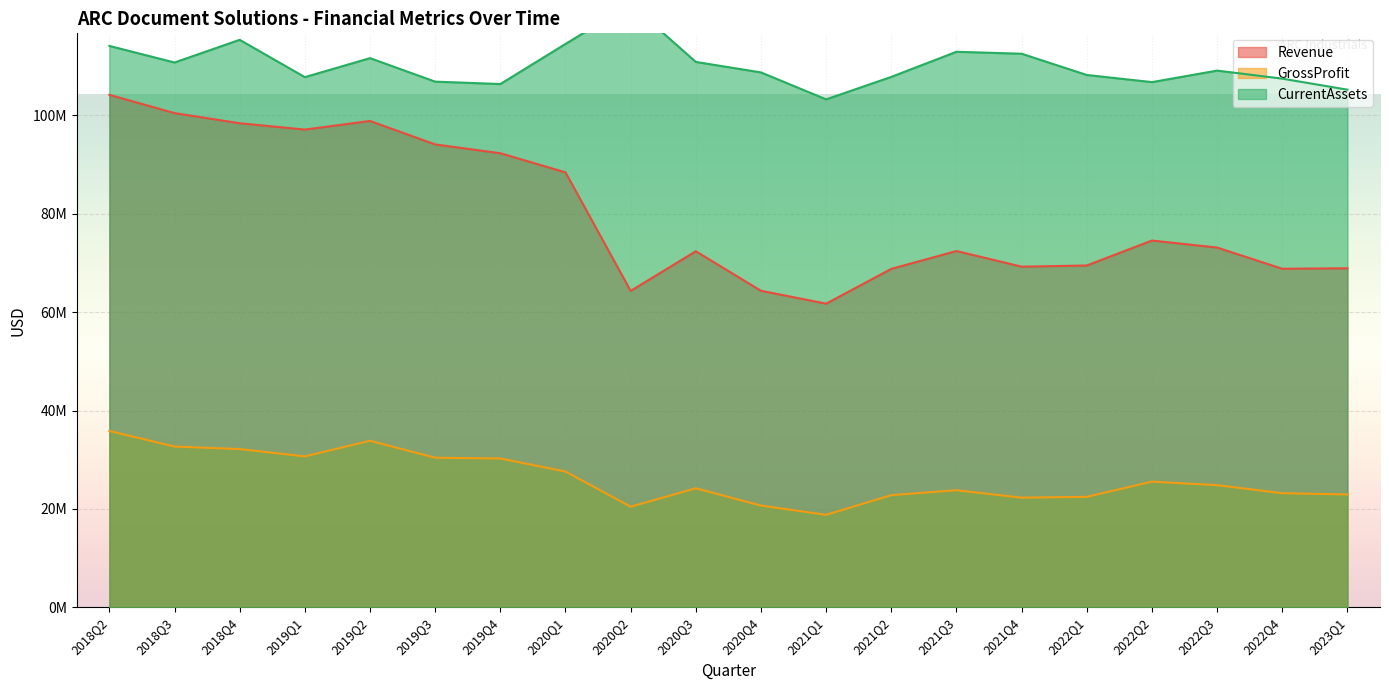

True or false: Revenue and CurrentAssets intersect in this chart.

False